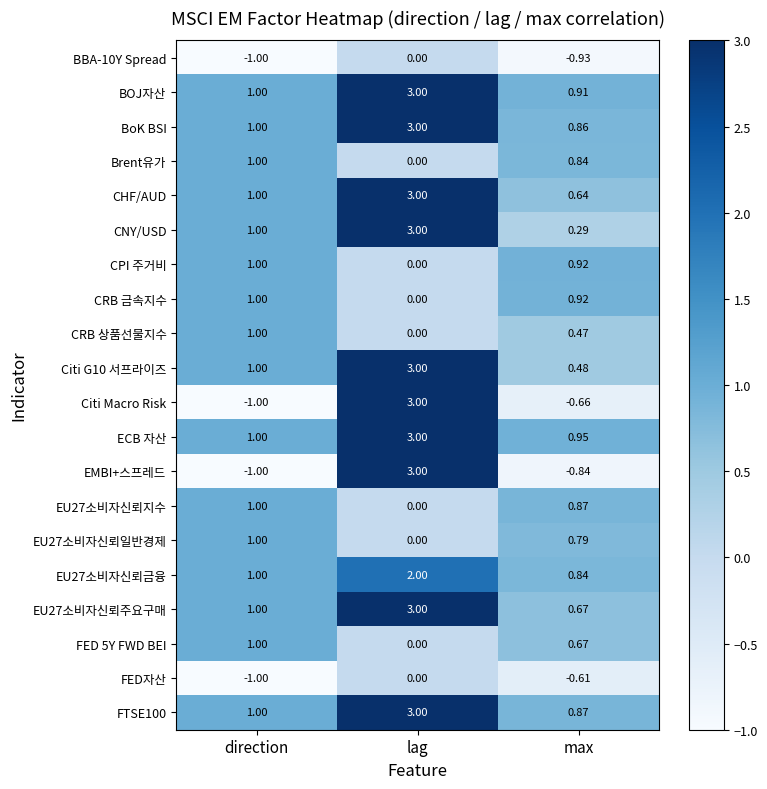

Which series changed the most between direction and max?

CNY/USD